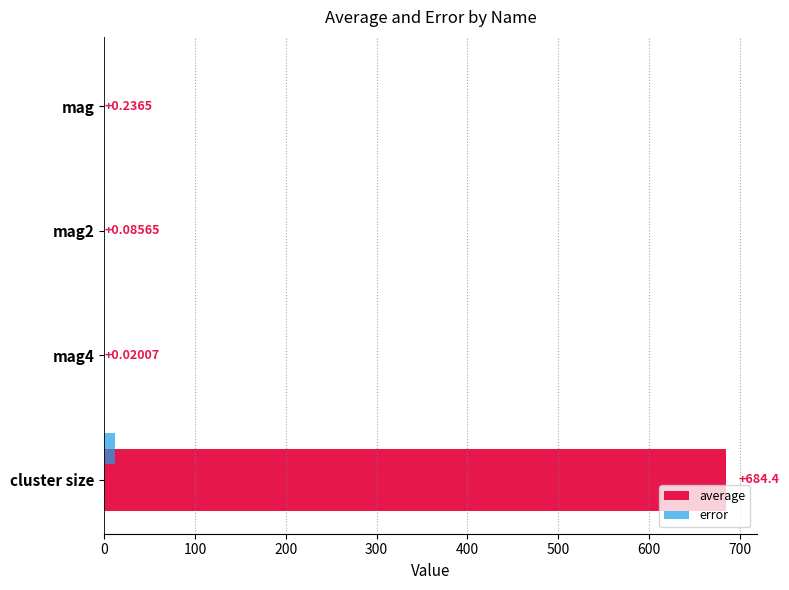

At which category is the sum across all series the highest?

cluster size